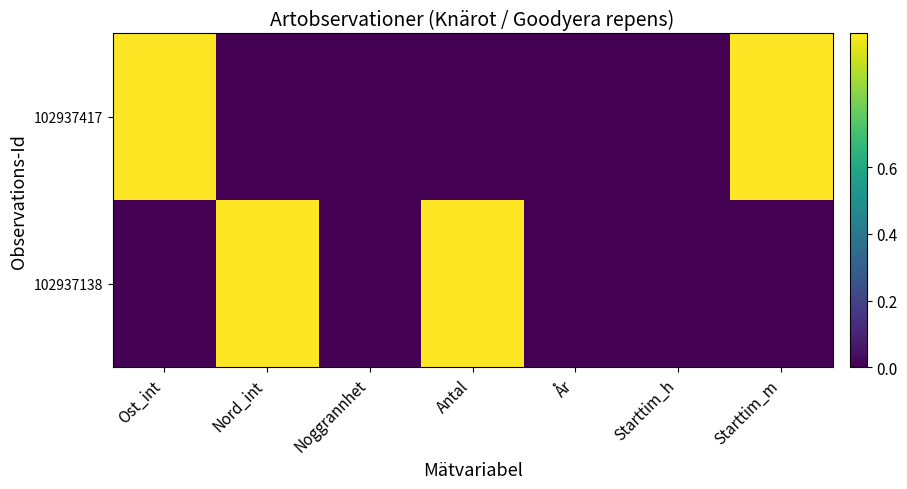

Between Nord_int and Antal, which is larger?

Nord_int